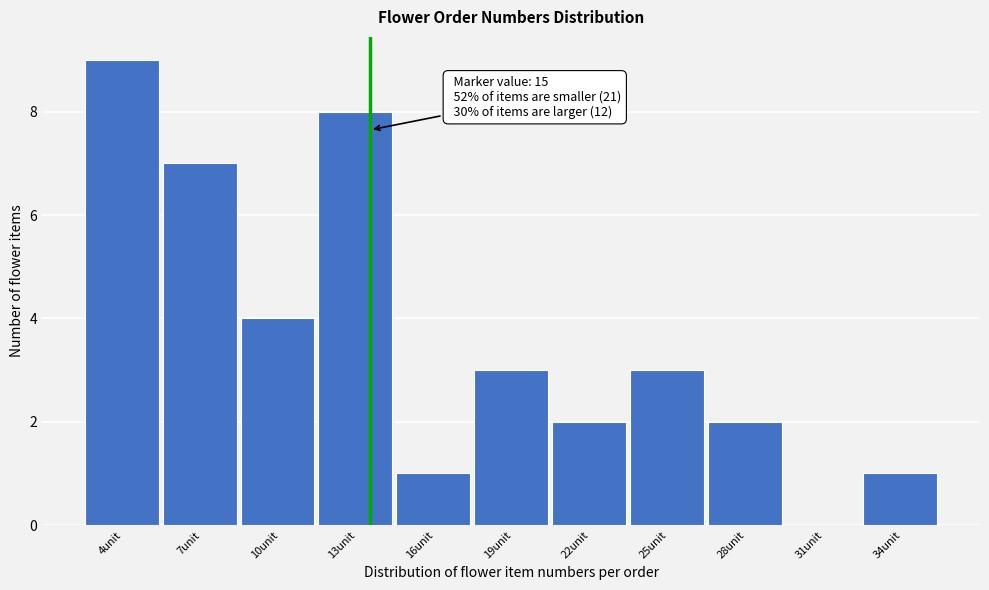

Reading left to right, transcribe all the data shown in this chart.

4unit=9	7unit=7	10unit=4	13unit=8	16unit=1	19unit=3	22unit=2	25unit=3	28unit=2	31unit=0	34unit=1